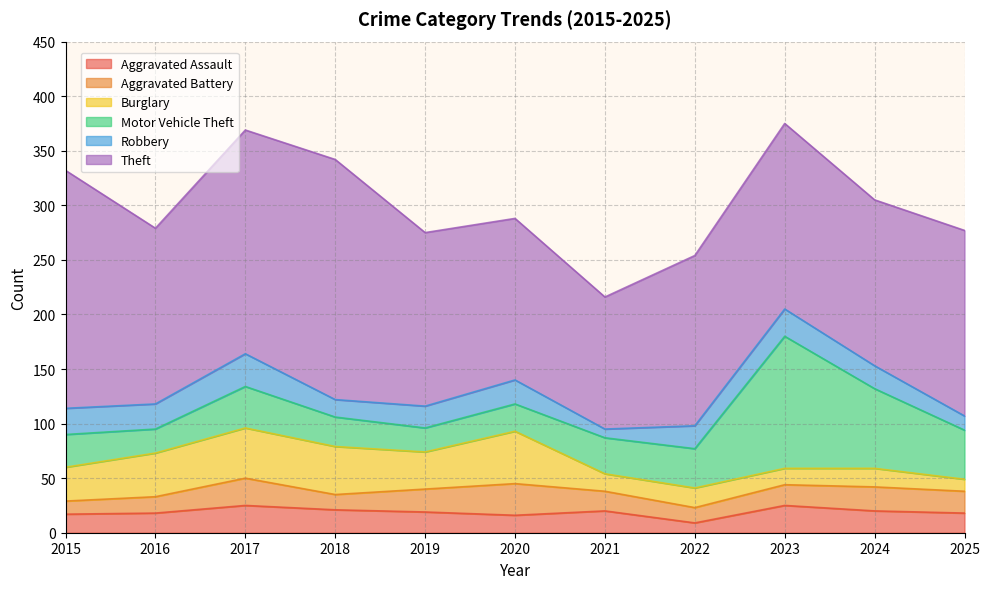

At which category is the sum across all series the highest?

2023